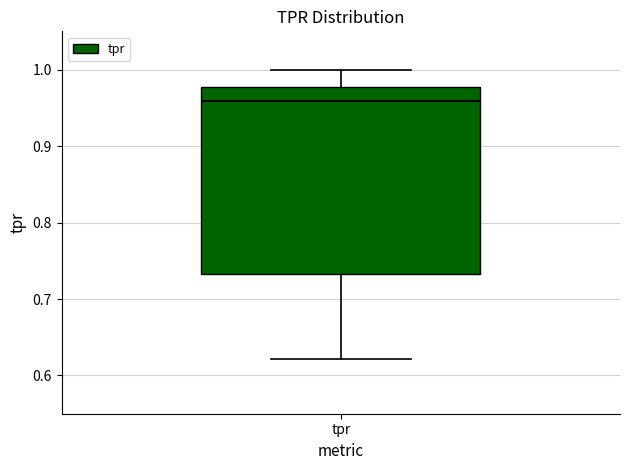

Read this box plot against the y-axis: the position of the median line, the range covered by the box, and the ends of both whiskers. The values are not printed on the chart, so give them approximately, as read against the axis.

median 0.96, box 0.73 to 0.98, whiskers 0.62 to 1.00